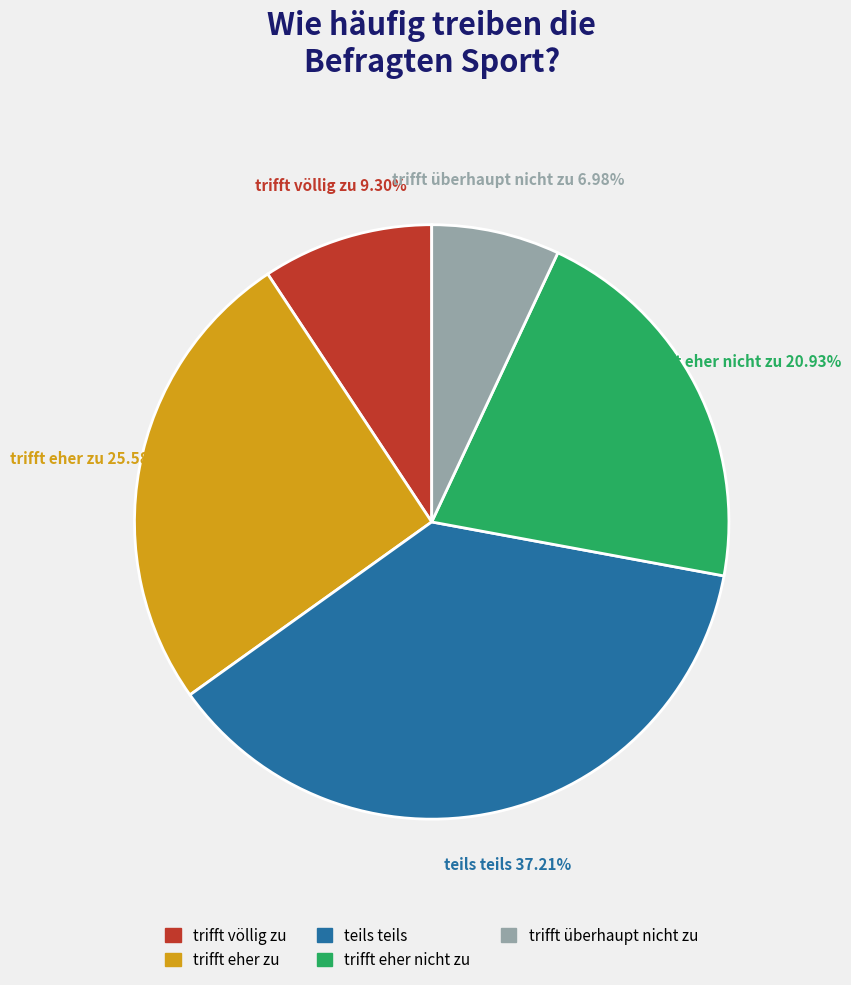

What percentage is the trifft eher nicht zu slice, to the nearest percent?

21%